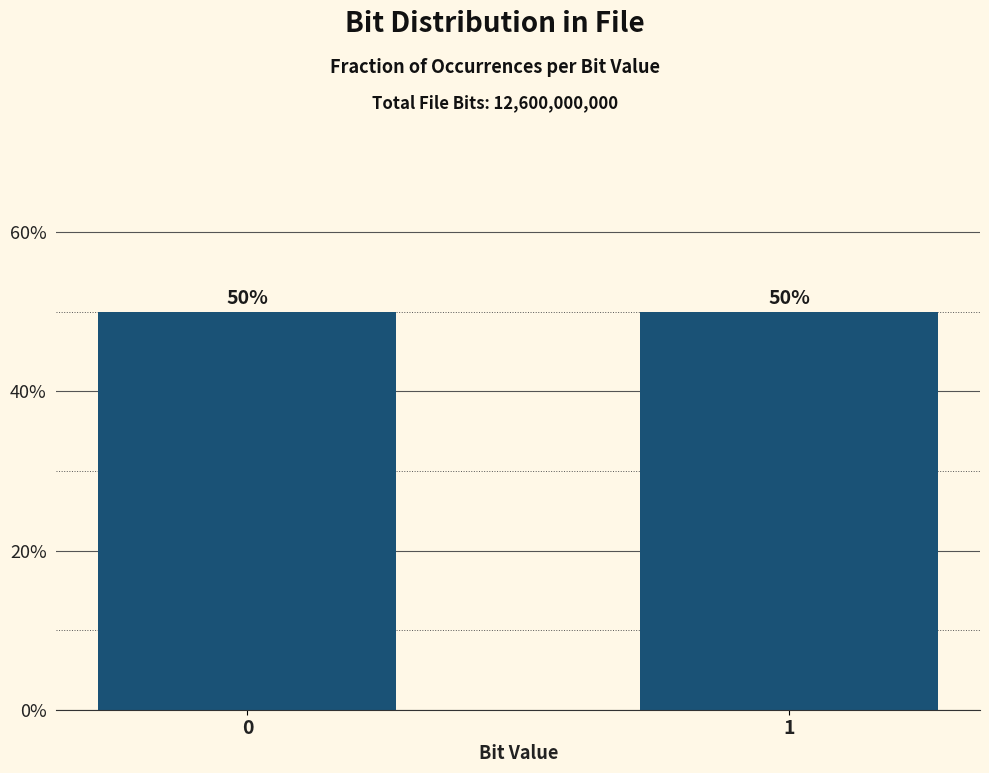

What is the smallest value displayed?

0.5